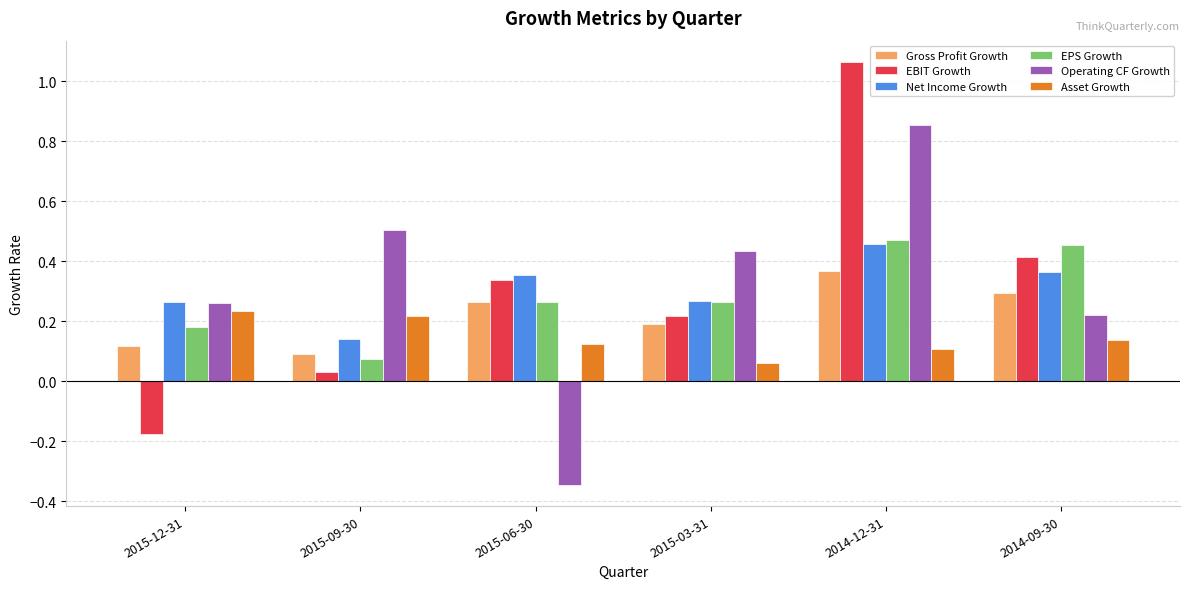

At which label does Net Income Growth reach its peak?

2014-12-31